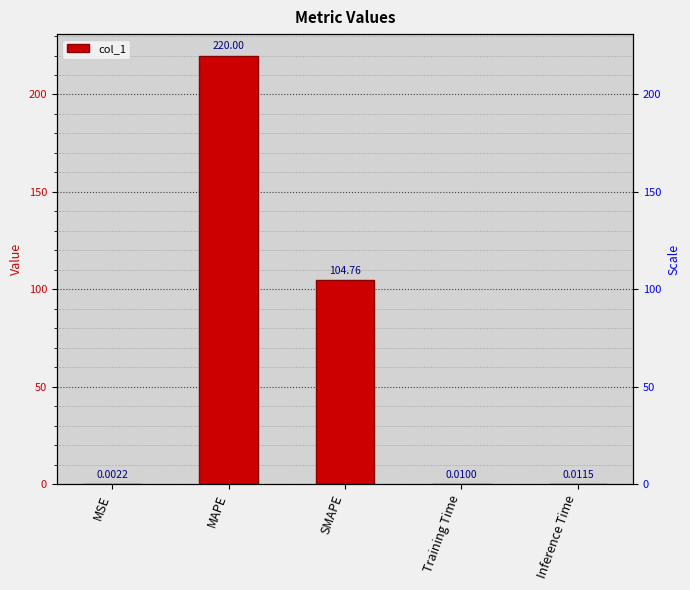

Is it true that the value at SMAPE is 158.5?

False